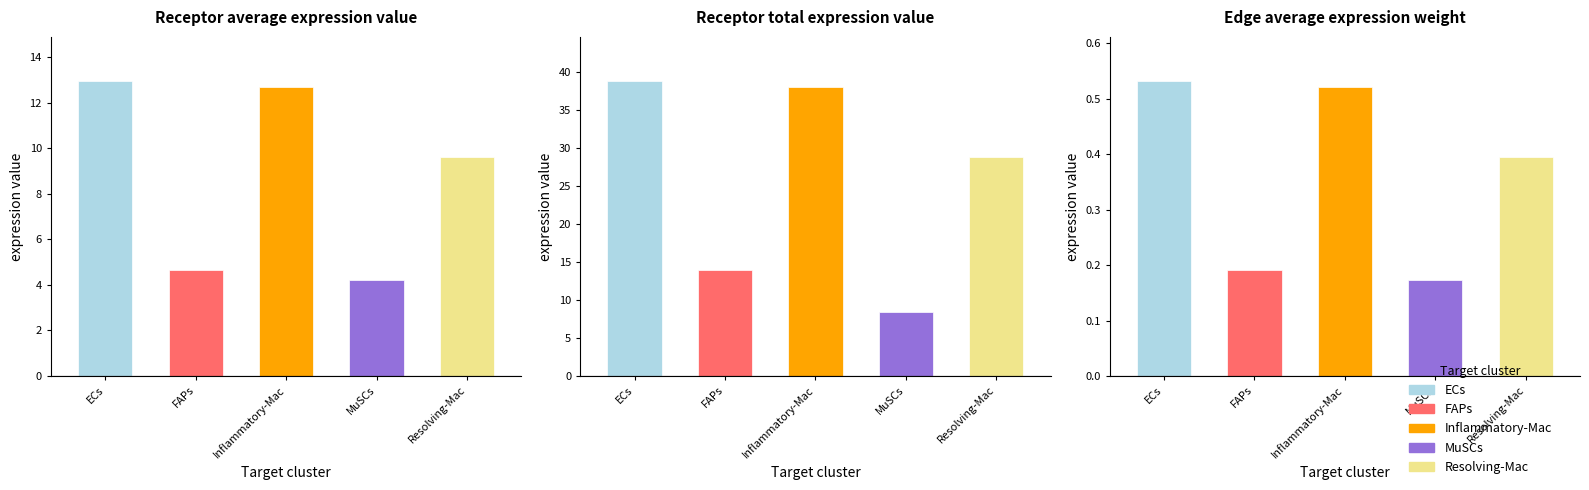

What is the label of the 4th bar from the right?

FAPs